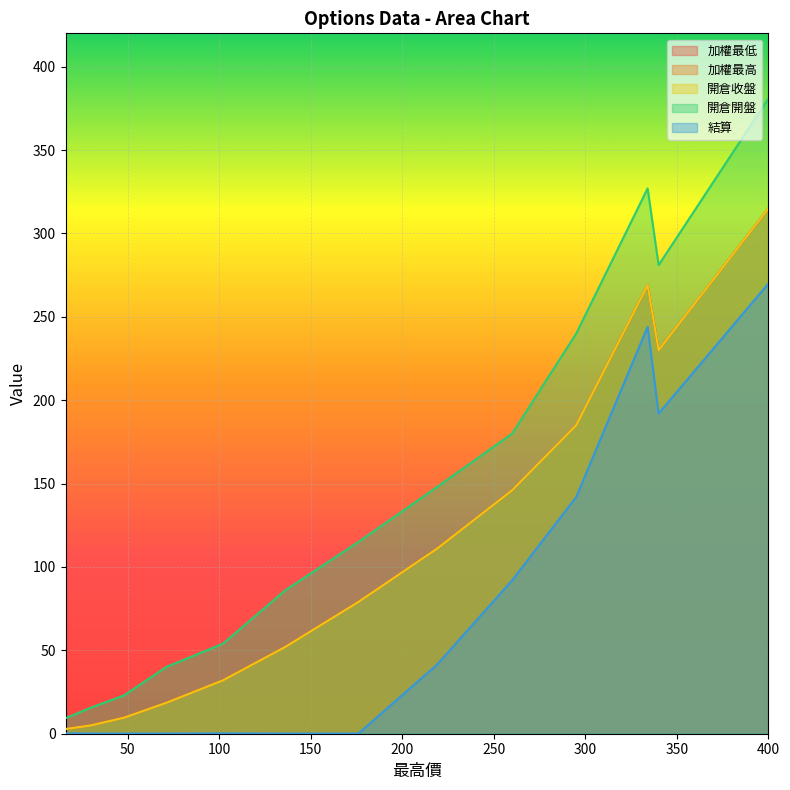

What is the difference between the maximum and minimum values in the 加權最高 series?

312.2